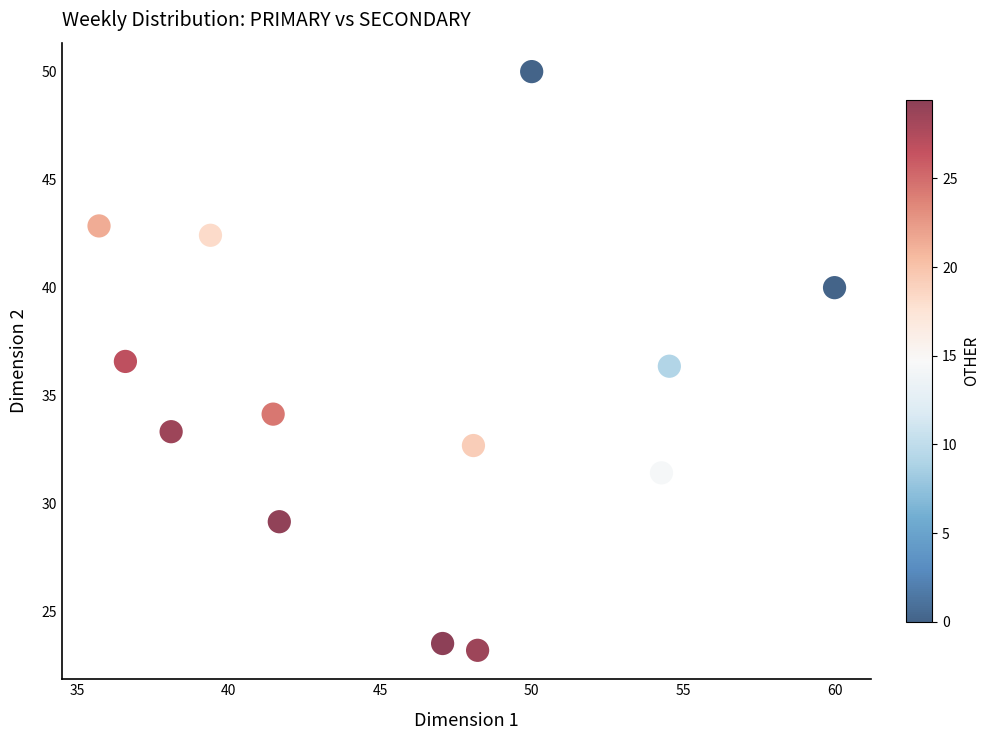

What is the range of X values (max minus min)?

24.3